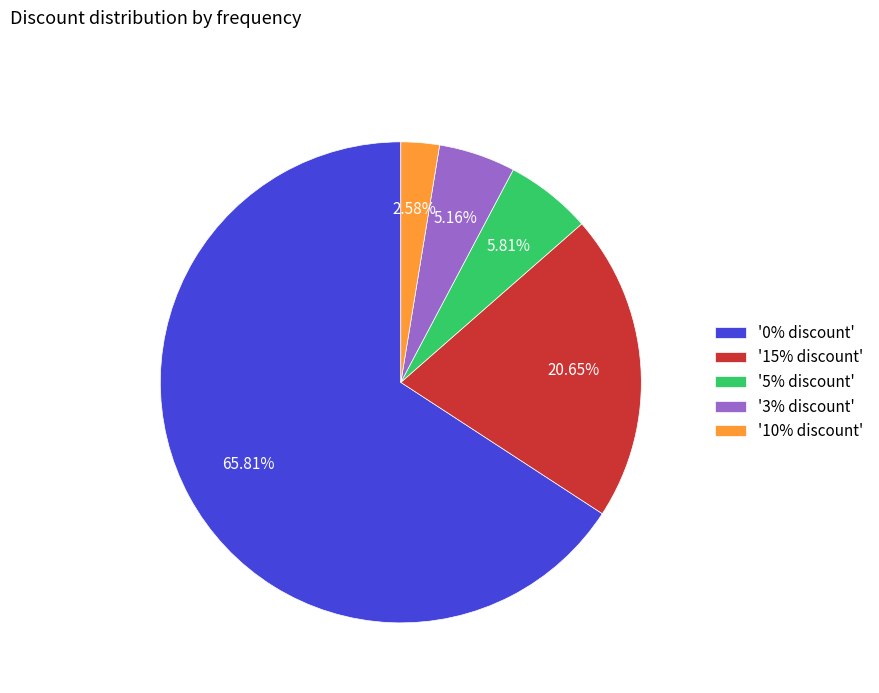

Rank the categories by value from lowest to highest.

'10% discount', '3% discount', '5% discount', '15% discount', '0% discount'